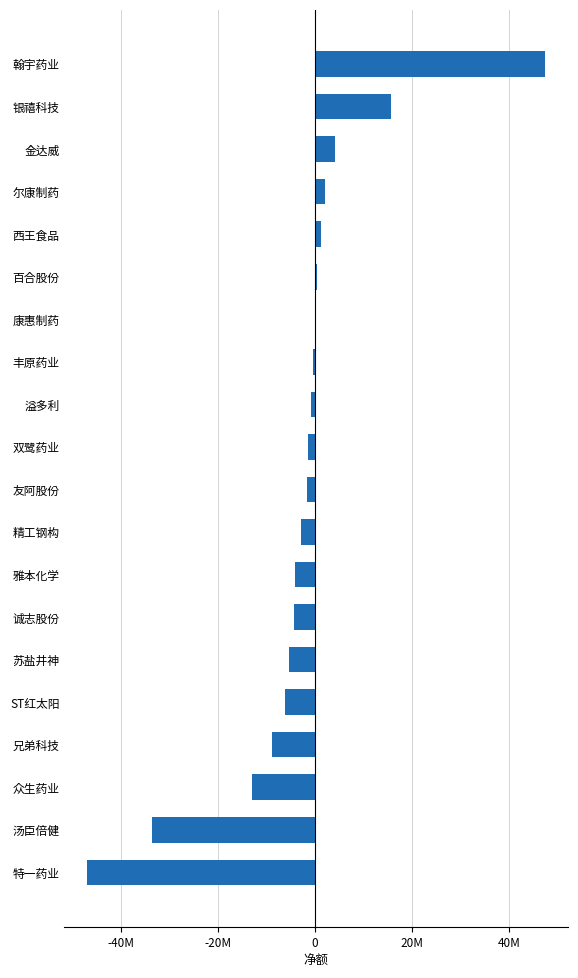

Are the bars horizontal?

Yes